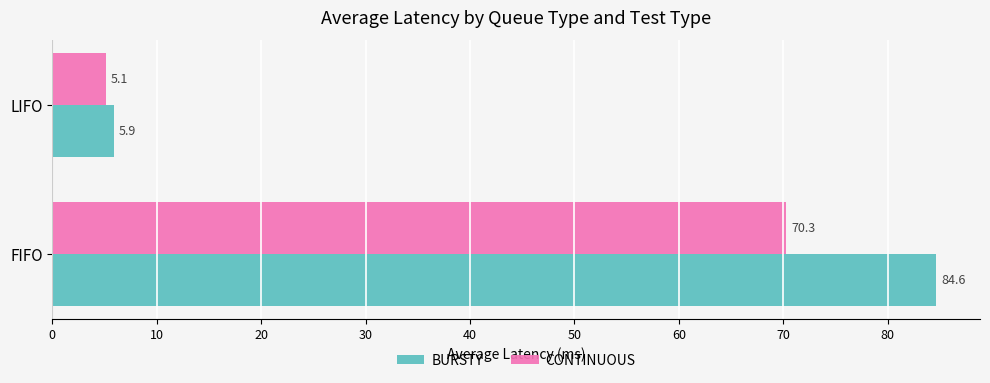

What is the sum of all CONTINUOUS values?

75.4